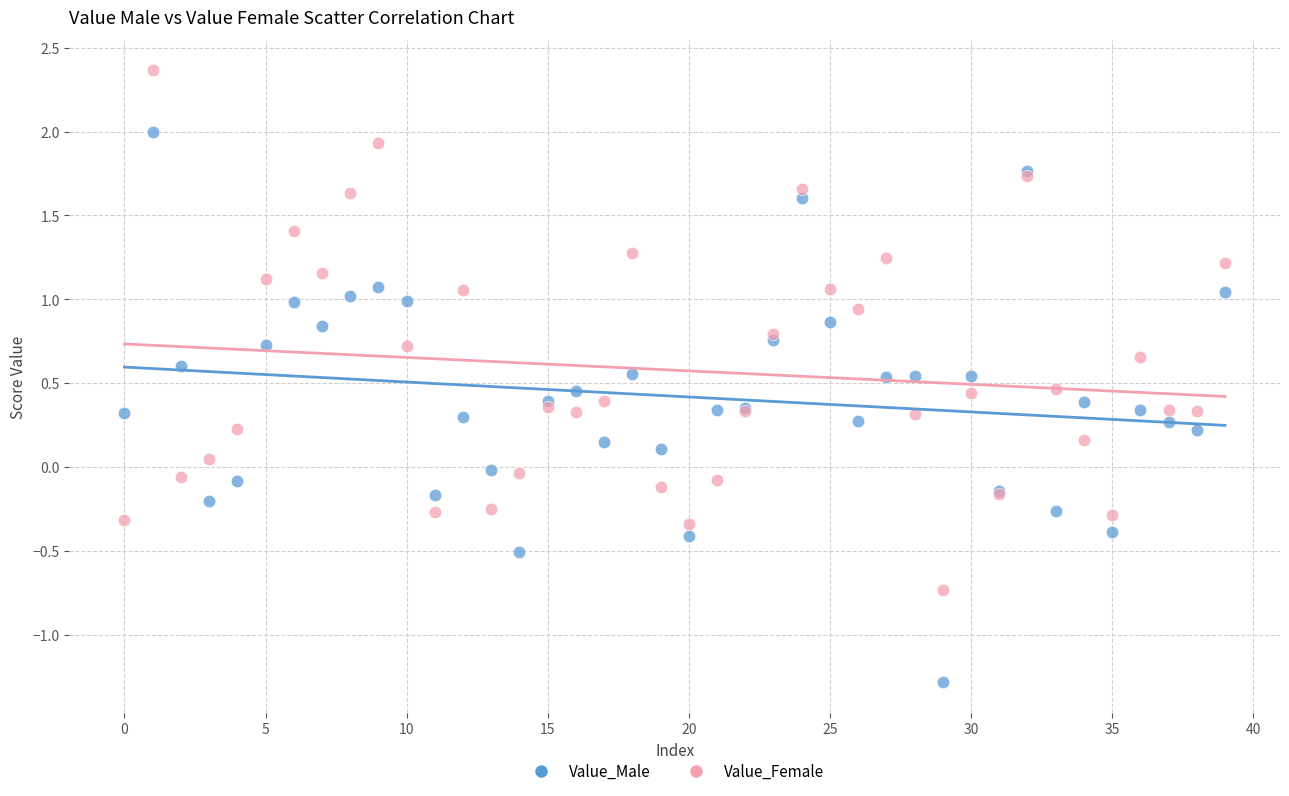

Which series has the largest Y range (max minus min)?

Value_Male